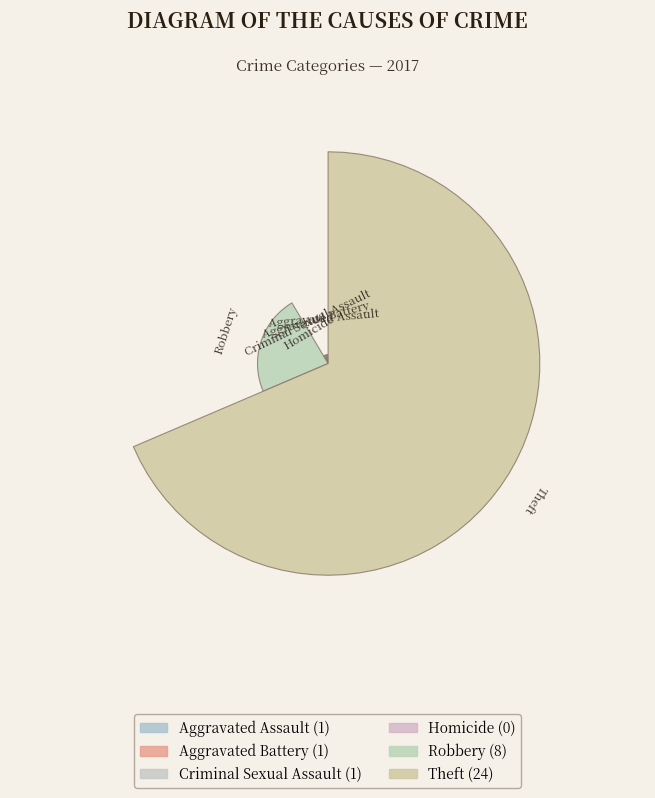

To the nearest percent, what percentage of the pie is Robbery?

23%